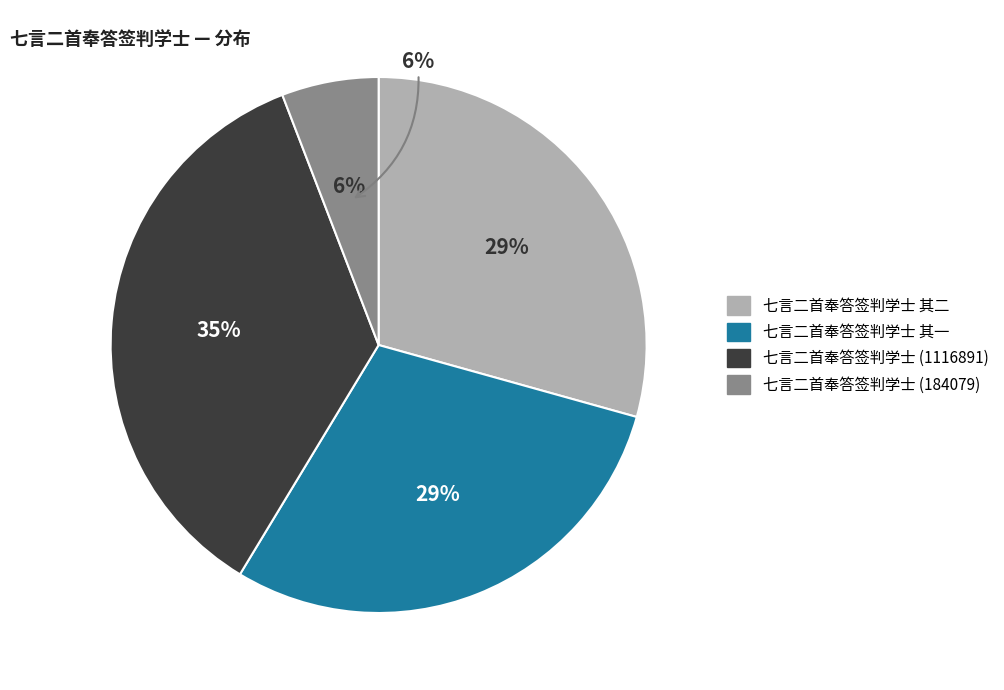

To the nearest percent, what is the average slice percentage?

25%